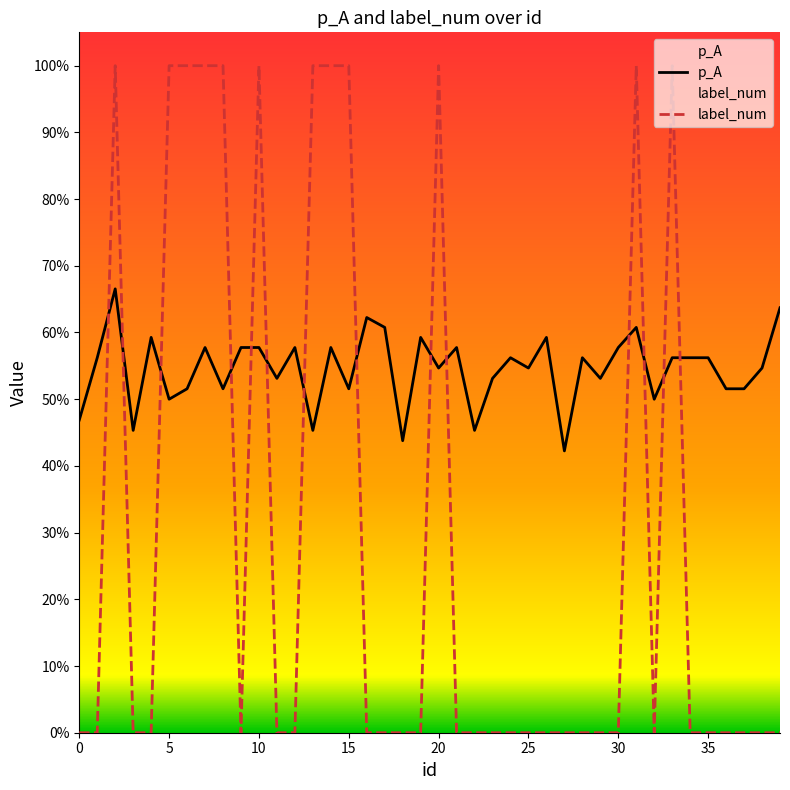

What is the sum of the label_num values at 35 and 15?

1.0